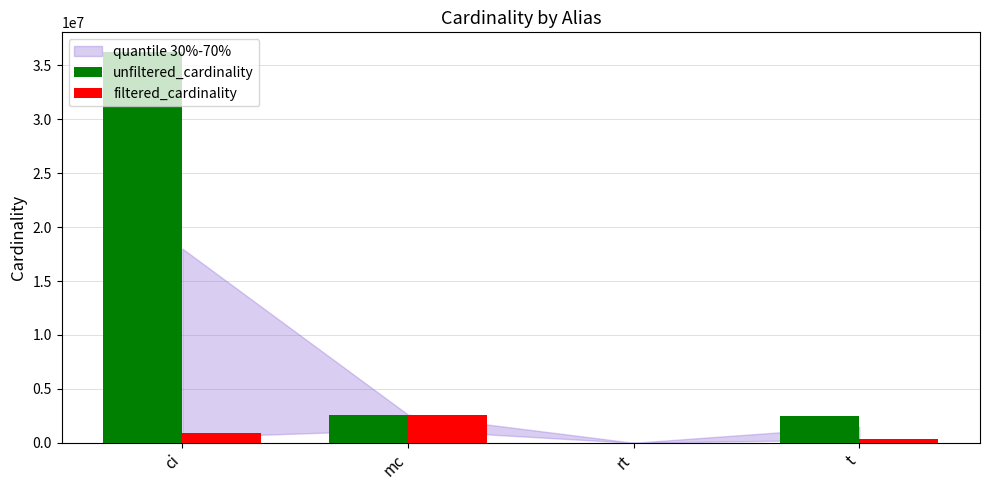

Is it true that unfiltered_cardinality equals 2609129 at mc?

True